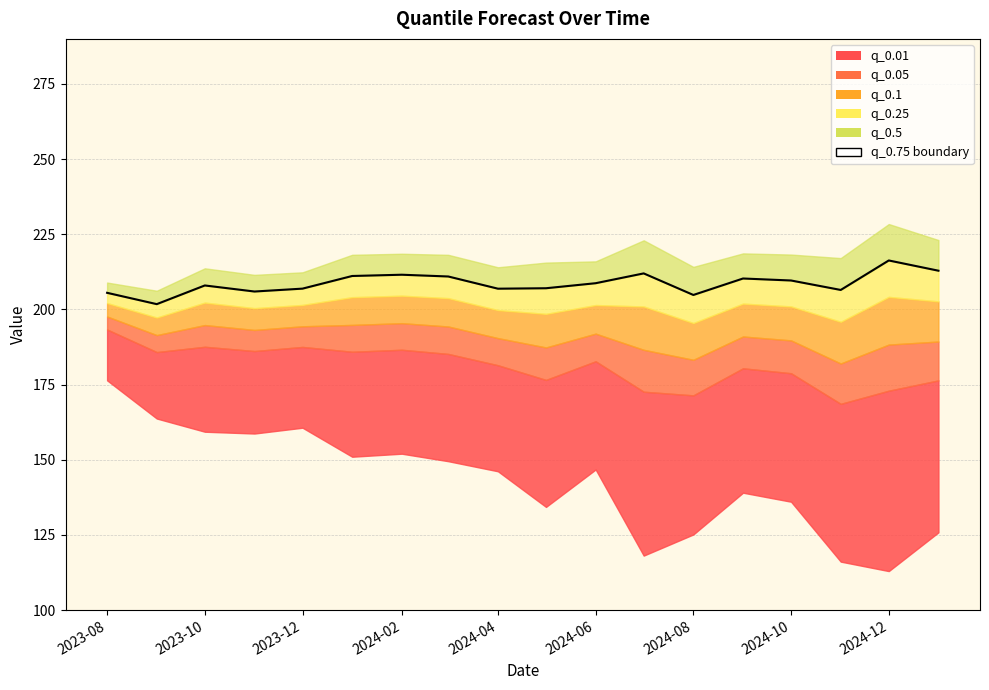

At which label is the value closest to 209?

2024-06